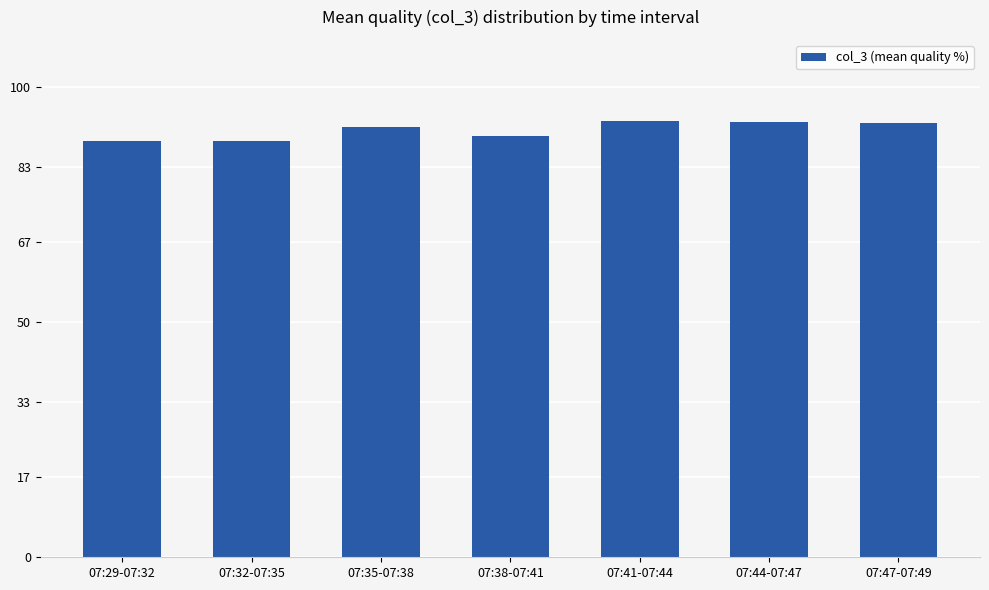

What is the average value?

90.8